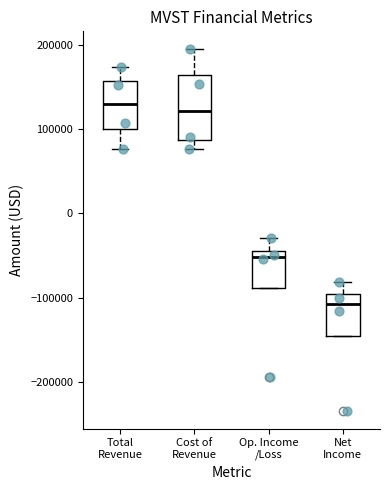

Which box is the tallest, from its lower edge to its upper edge?

Cost of Revenue